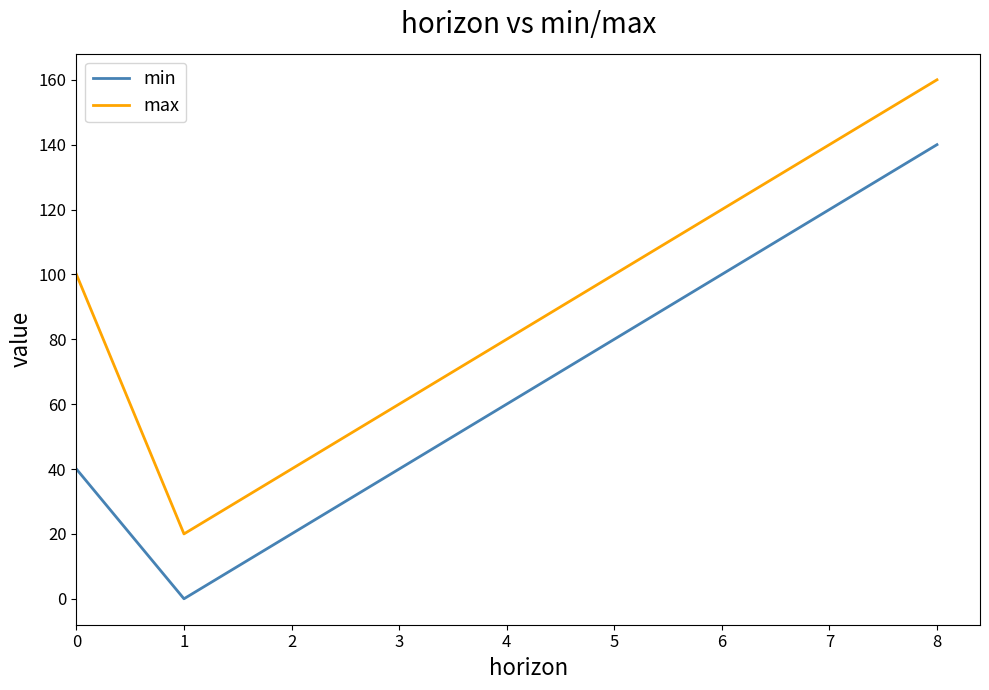

True or false: max and min cross at least once.

False